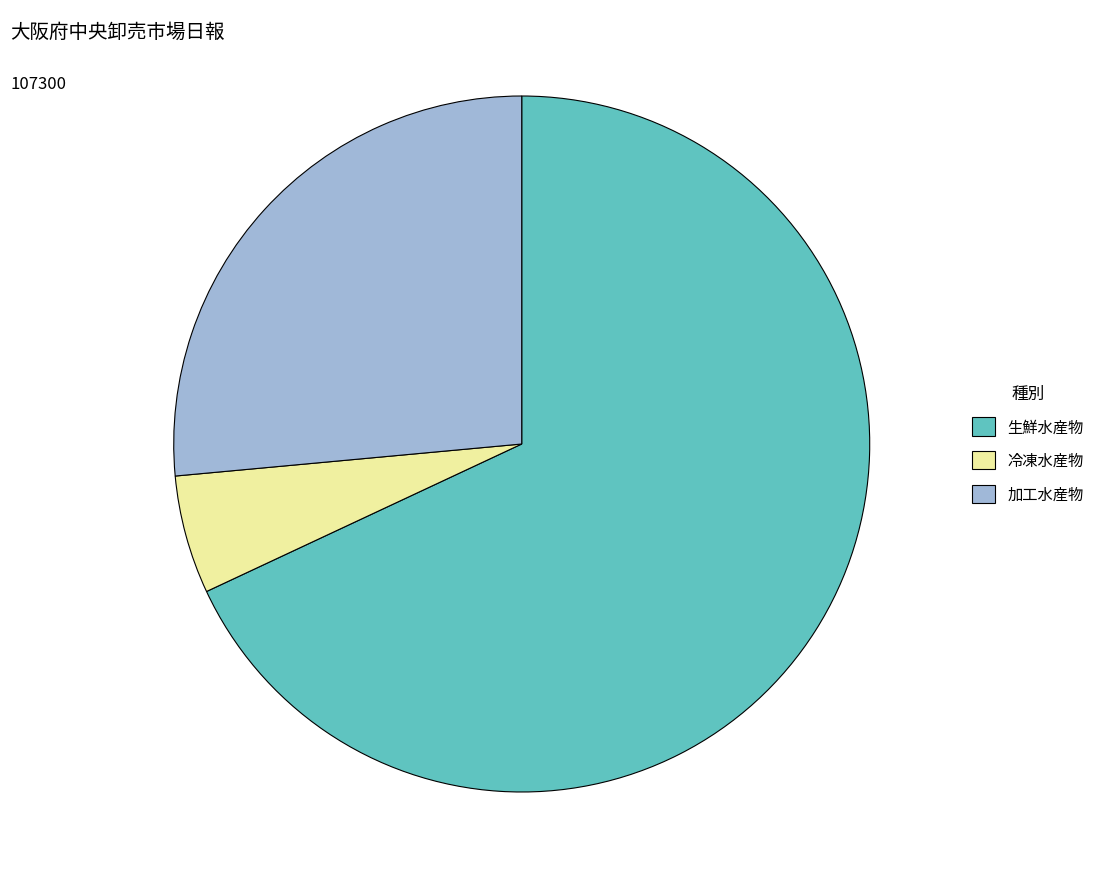

What is the ratio of the value at 加工水産物 to the value at 冷凍水産物?

4.8